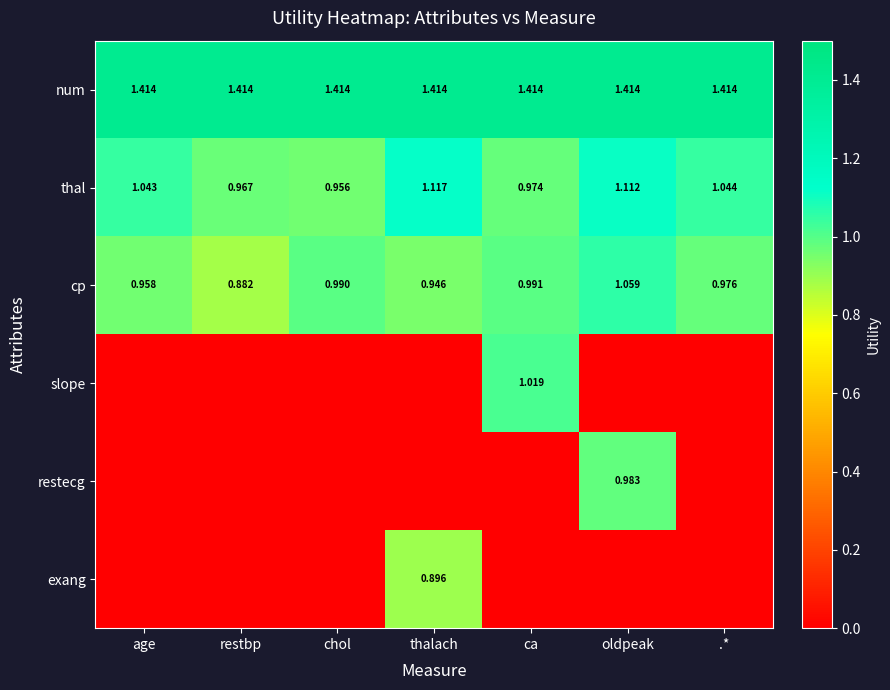

At which label does cp reach its peak?

oldpeak